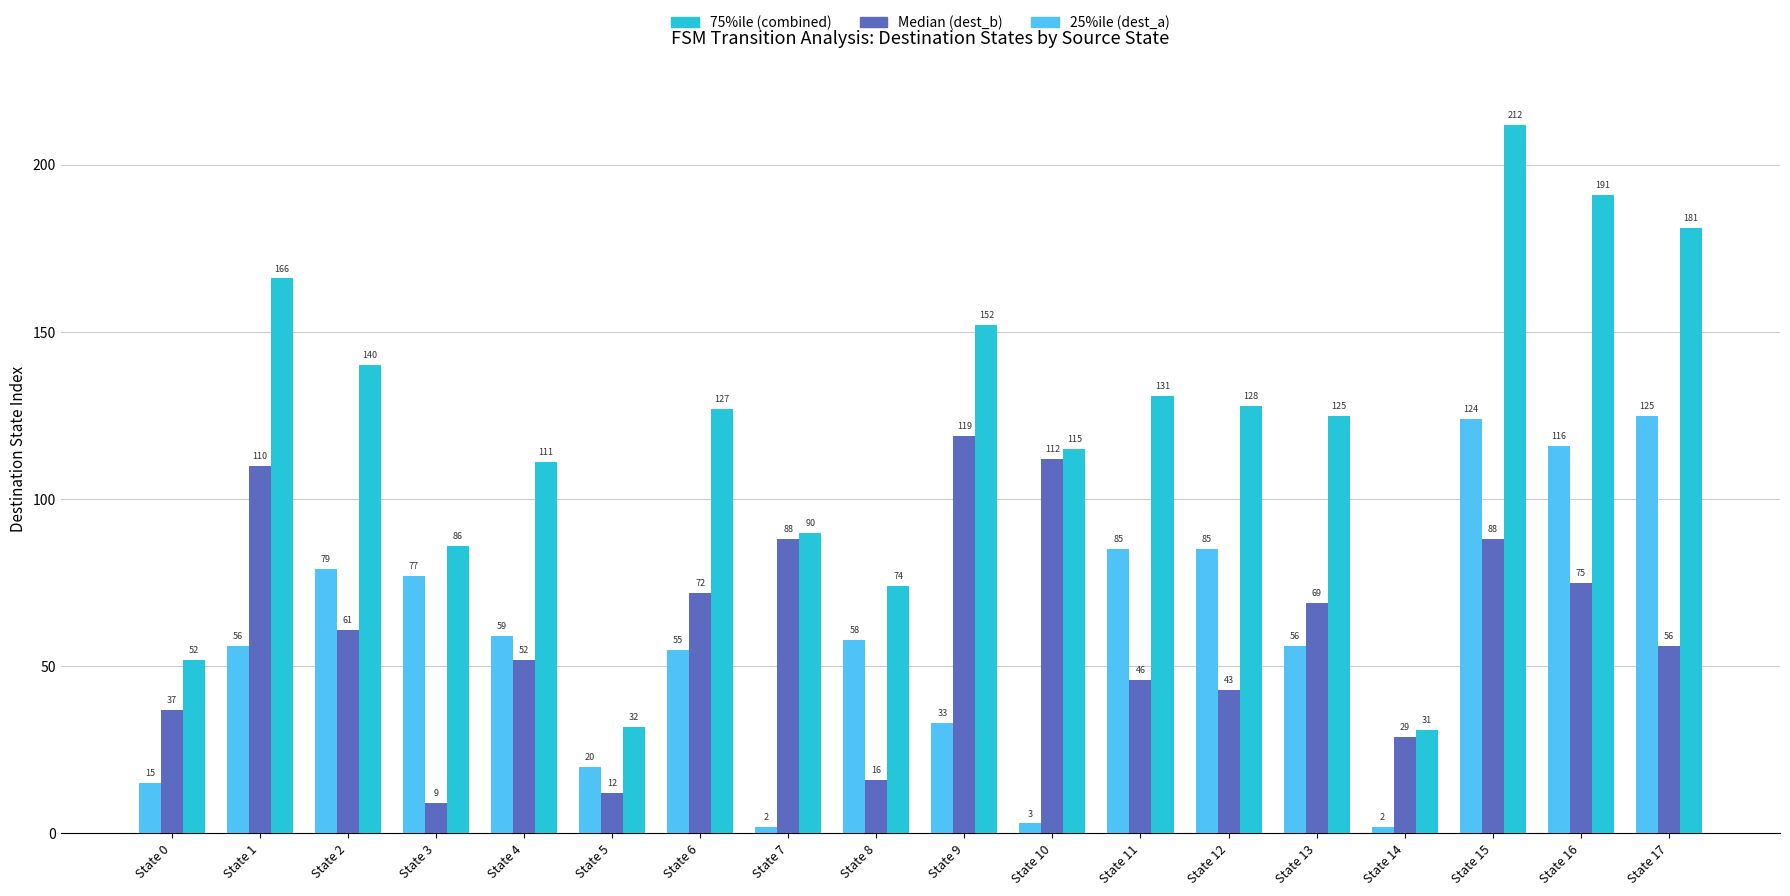

How many values in the Median (dest_b) series are below 61?

9